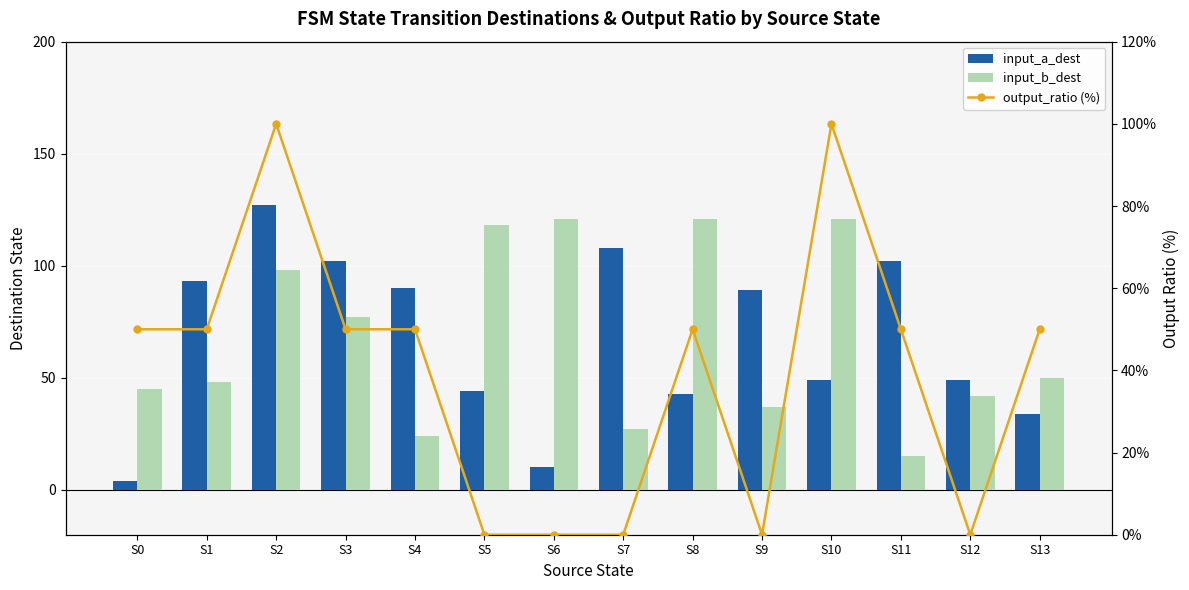

Reading left to right, transcribe all the data shown in this chart.

input_a_dest: 4	93	127	102	90	44	10	108	43	89	49	102	49	34
input_b_dest: 45	48	98	77	24	118	121	27	121	37	121	15	42	50
output_ratio (%): 50	50	100	50	50	0	0	0	50	0	100	50	0	50